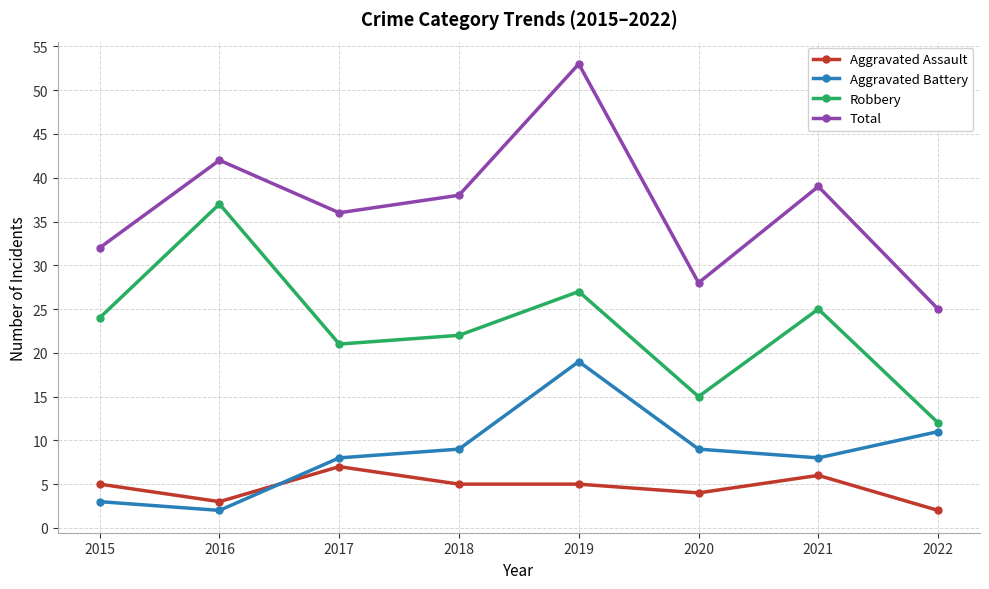

What is the value of the Total point at the 8th from the left?

25